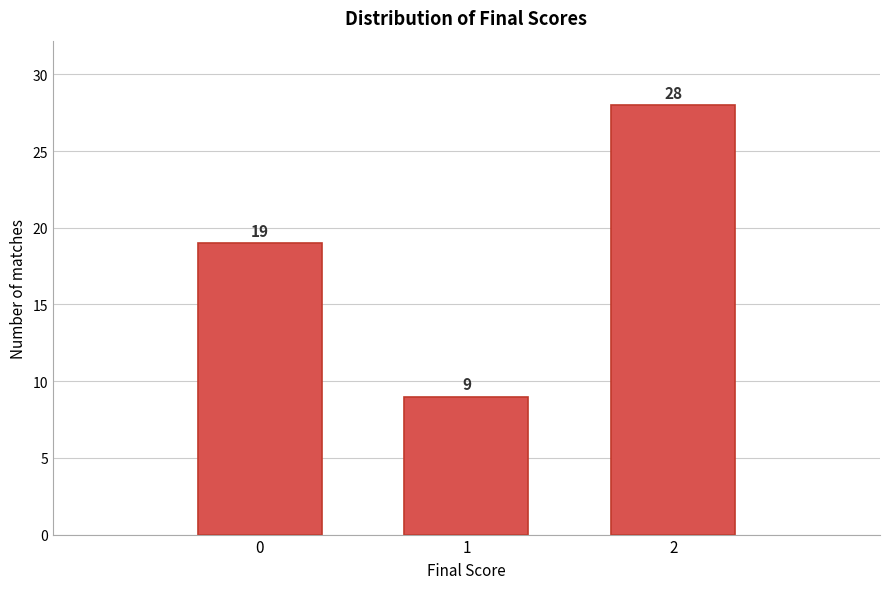

Reading right to left, list all the values displayed in this chart.

28	9	19